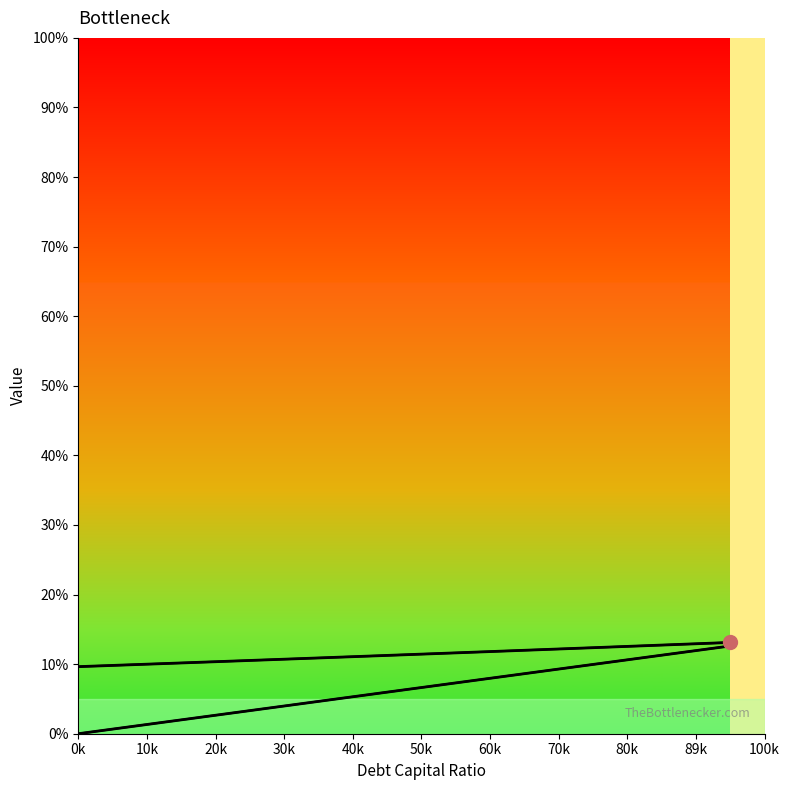

How many categories are shown in the chart?

20